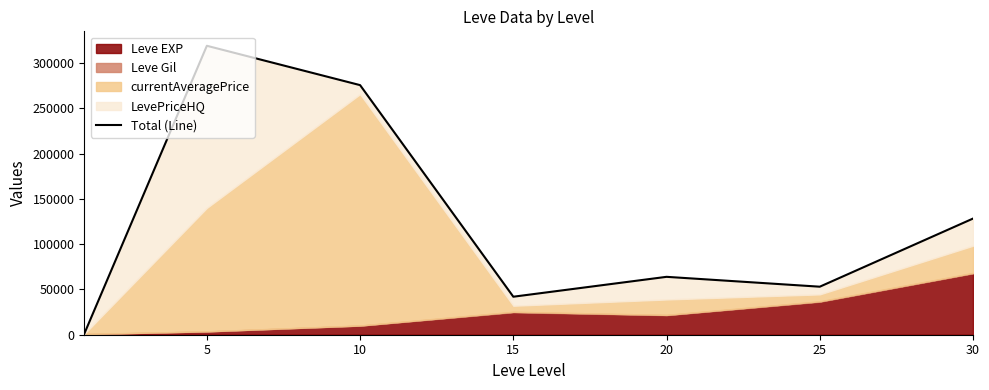

Which label corresponds to the largest value in the chart?

5